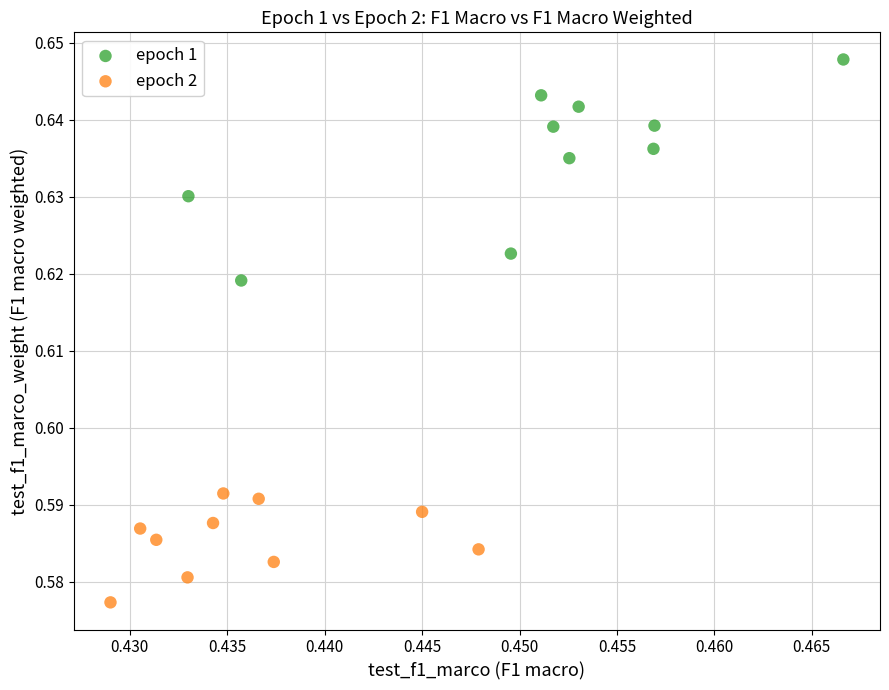

Which series contains the highest Y value?

epoch 1